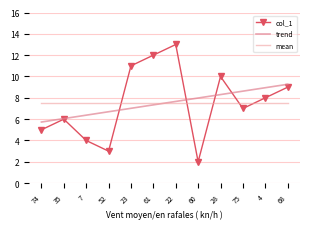

What position from the left is 68?

12